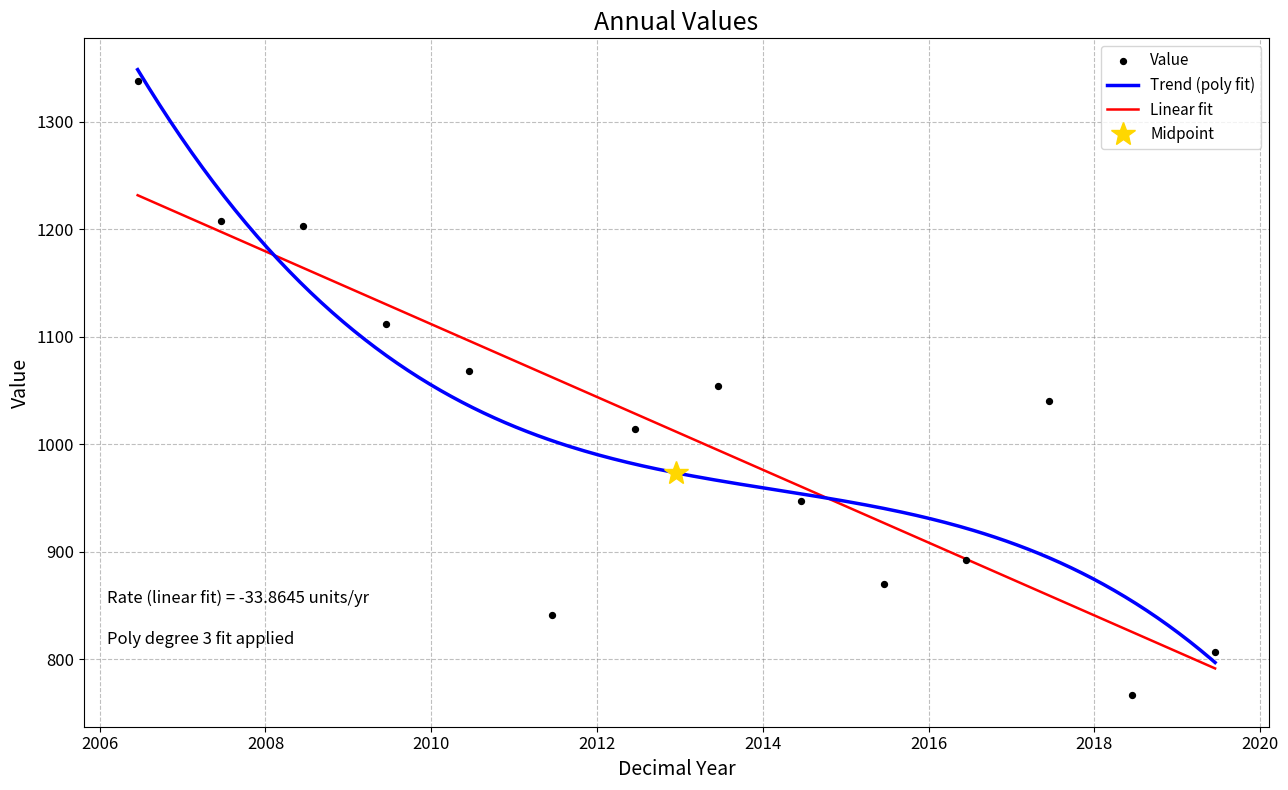

What is the change in value from 2006-06-15 to 2014-06-15?

-390.9